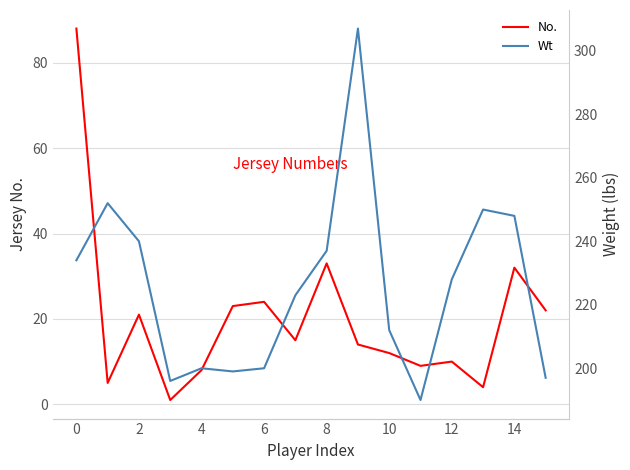

What is the sum of all Wt values?

3613